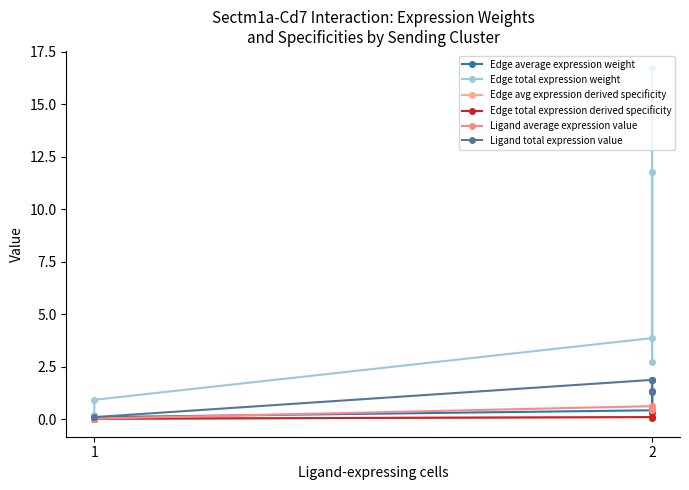

How many interior local valleys does the Edge total expression weight series have?

1